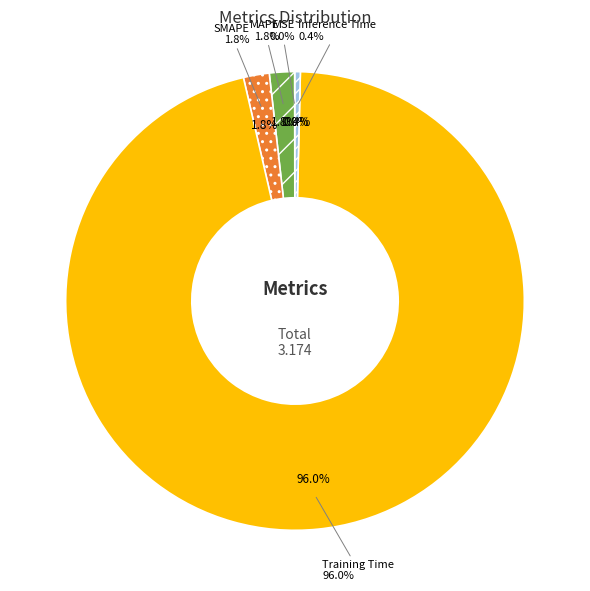

Does any single category account for the majority?

Yes